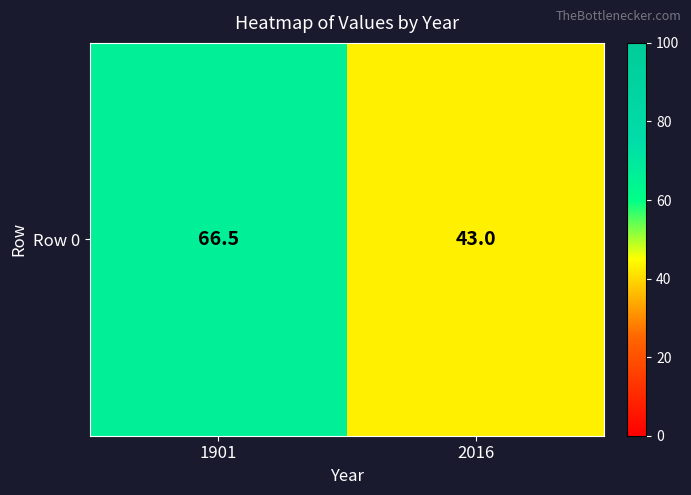

What is the difference between the maximum and minimum values?

23.5